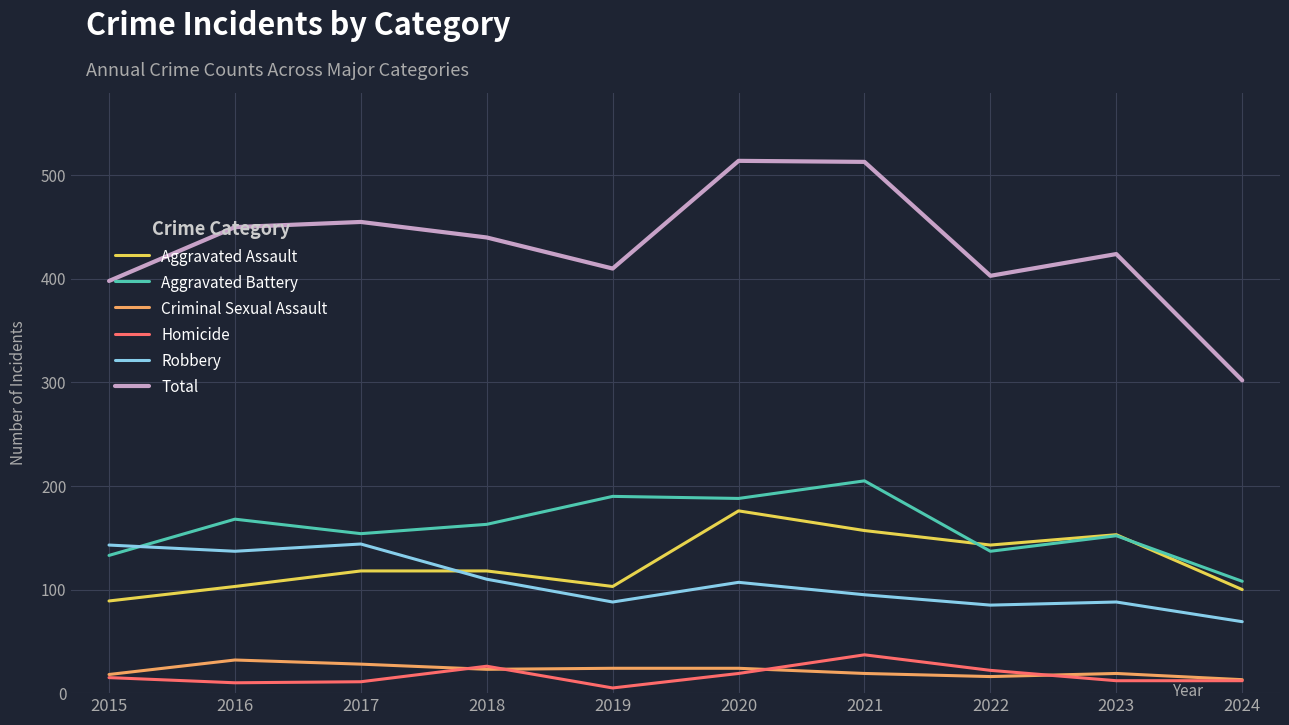

What is the difference between the highest and lowest values at 2016?

440